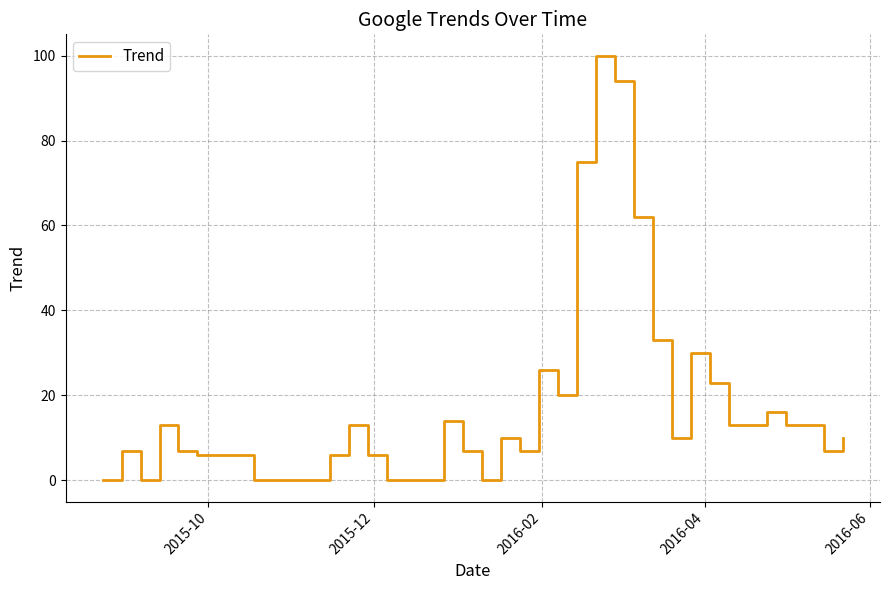

What is the maximum value shown in the chart?

100